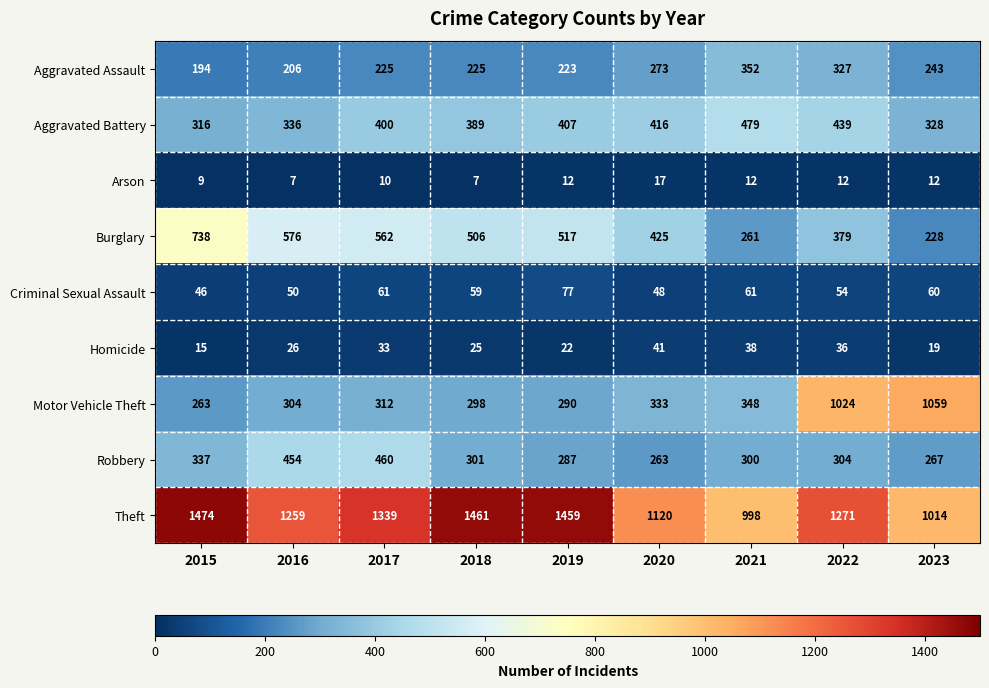

What is the total value across all series at 2022?

3846